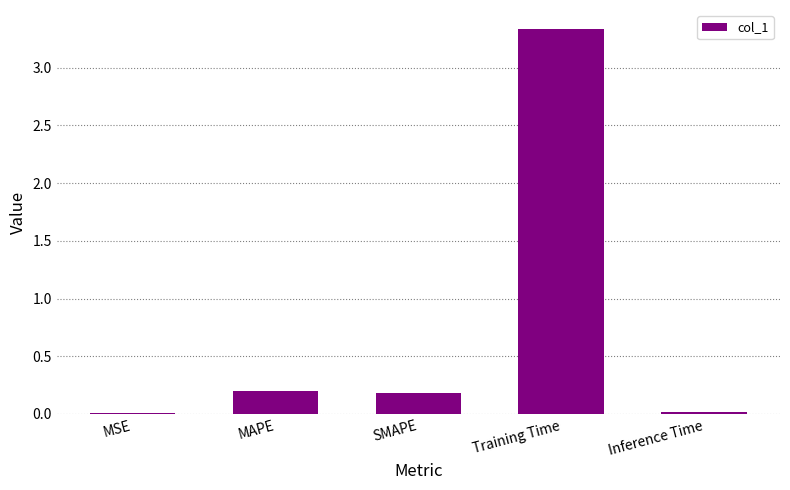

Does the chart contain stacked bars?

No